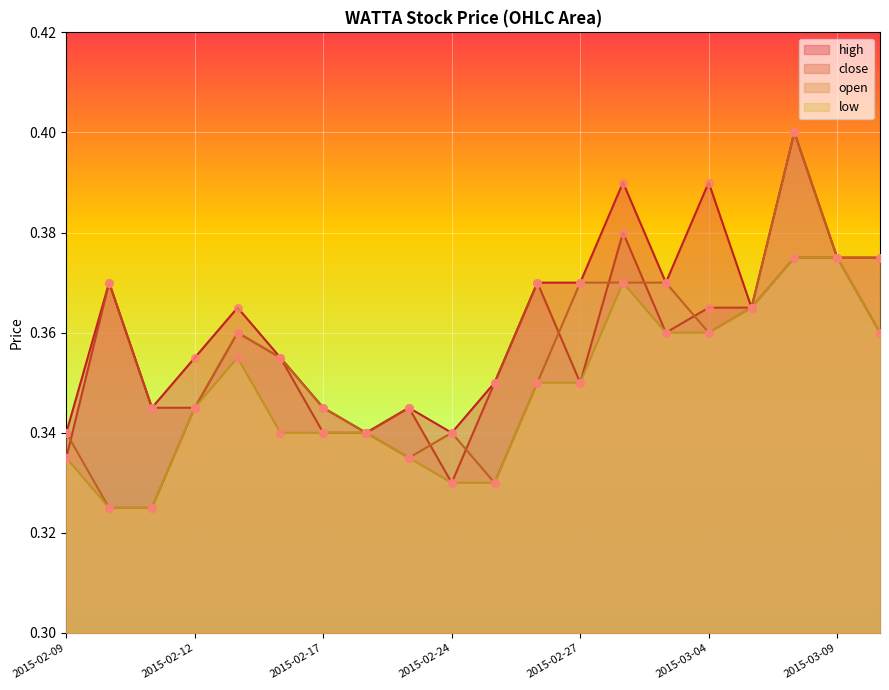

At which category is the sum across all series the highest?

2015-03-06